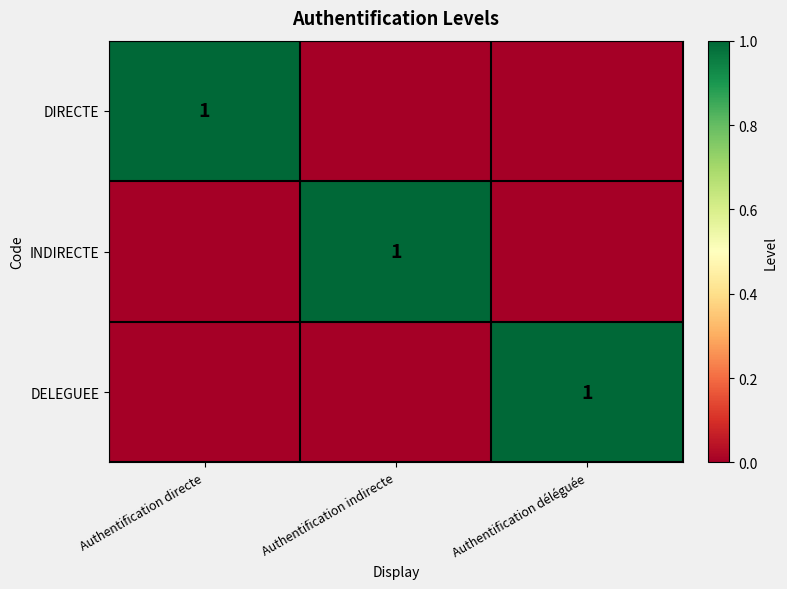

At which category is the sum across all series the highest?

Authentification directe